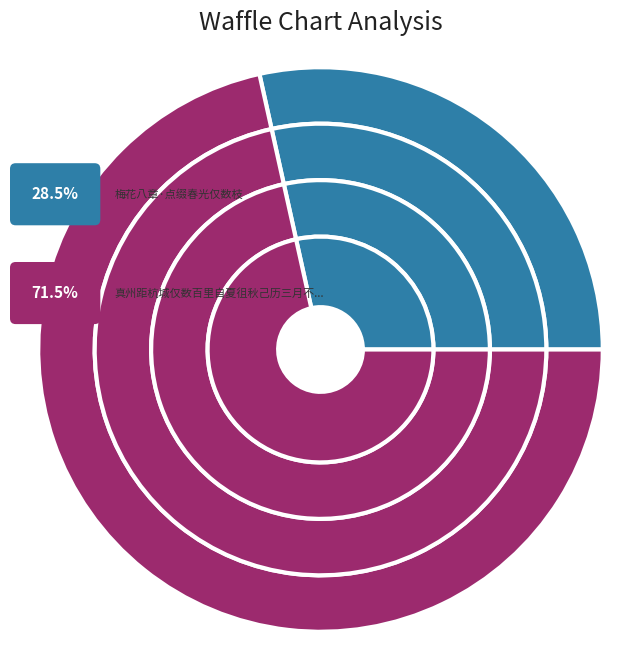

Is it true that 真州距杭城仅数百里自夏徂秋己历三月不能一省祖墓雨后见月感赋 is 60% of the pie?

False